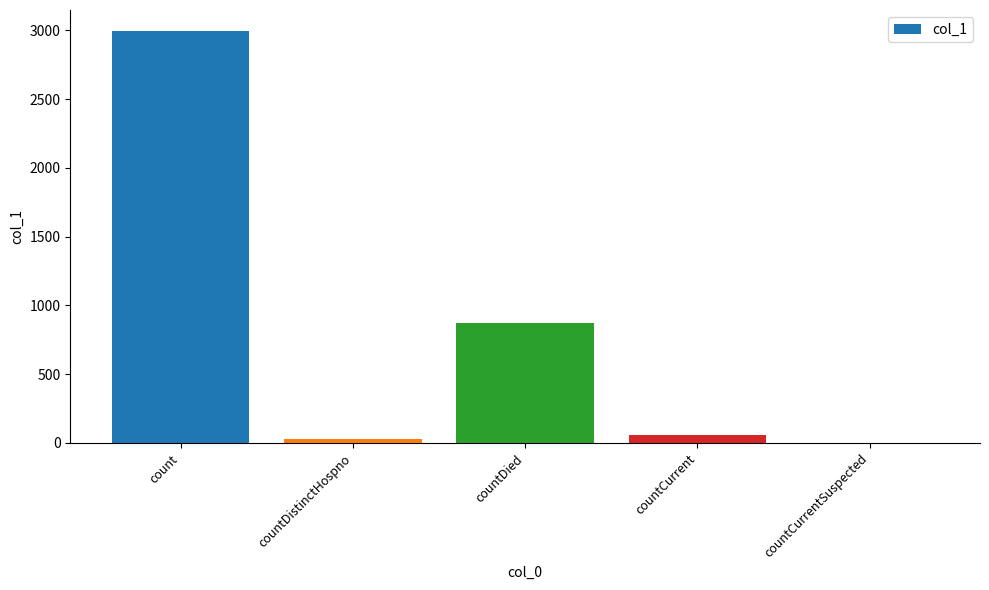

At which label does the data first exceed 56?

count